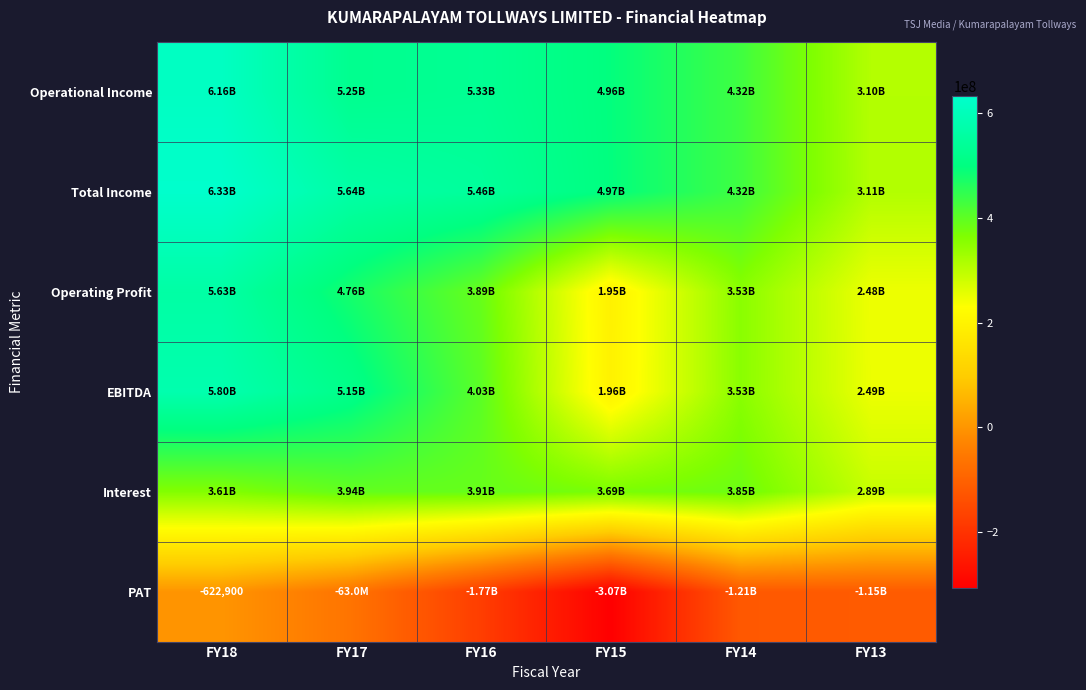

How many data points in Operational Income are above 525149848?

2